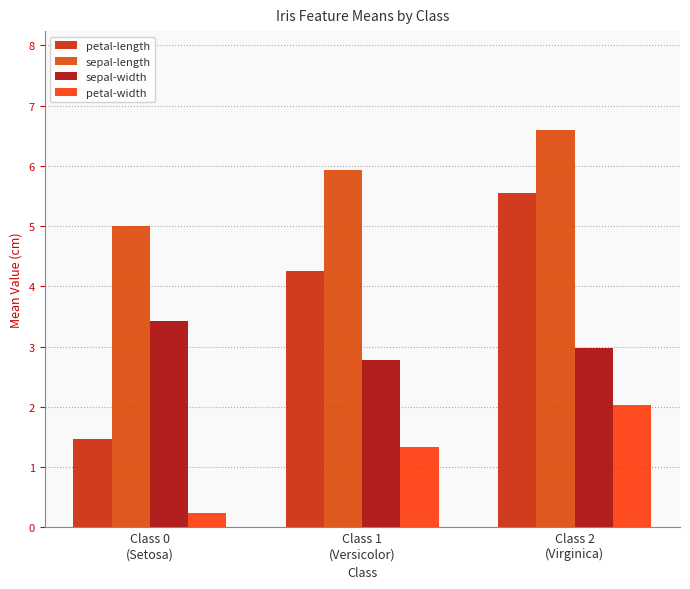

What is the difference between the sepal-length values at Class 2
(Virginica) and Class 0
(Setosa)?

1.6